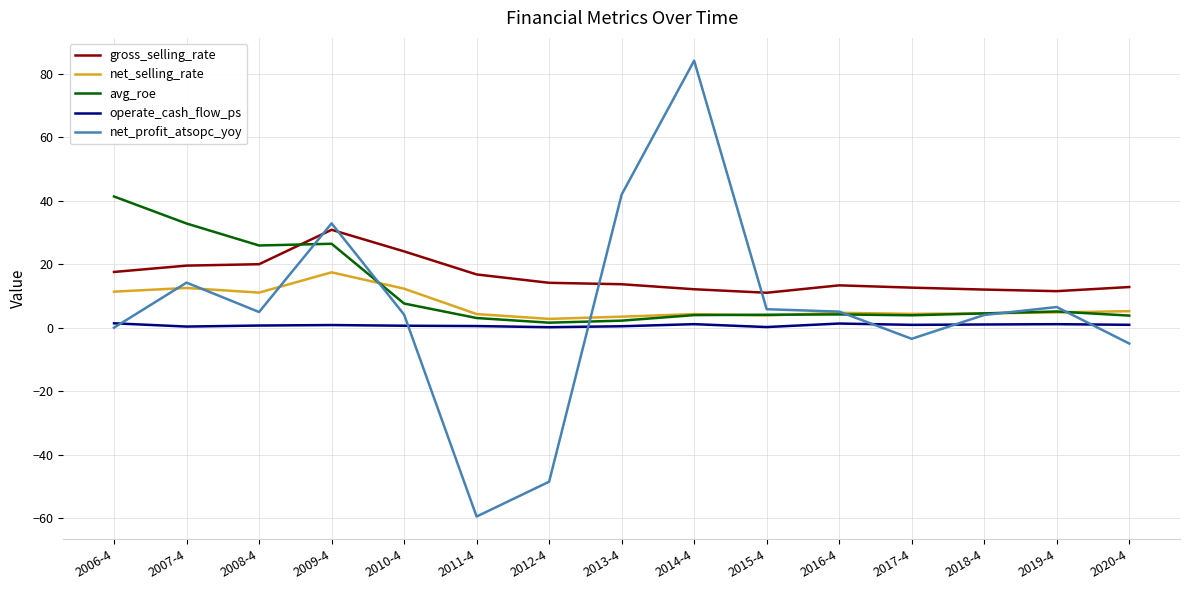

At which label does avg_roe reach its peak?

2006-4